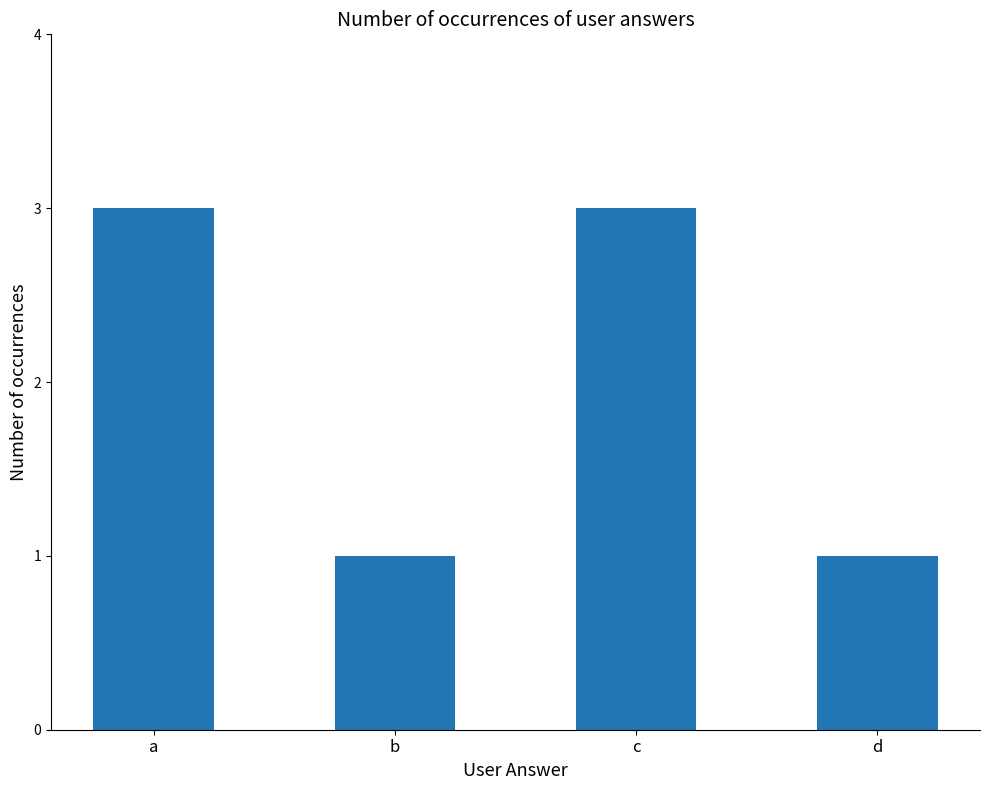

What is the change in value from b to c?

+2